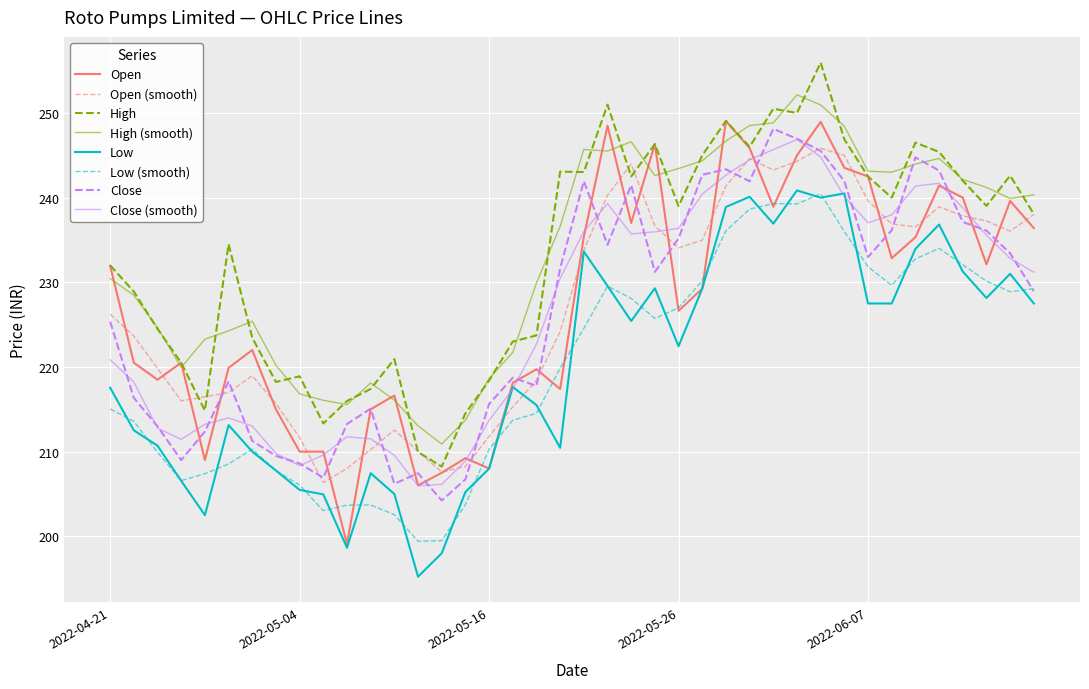

True or false: Close has more than 2 interior local peaks.

True